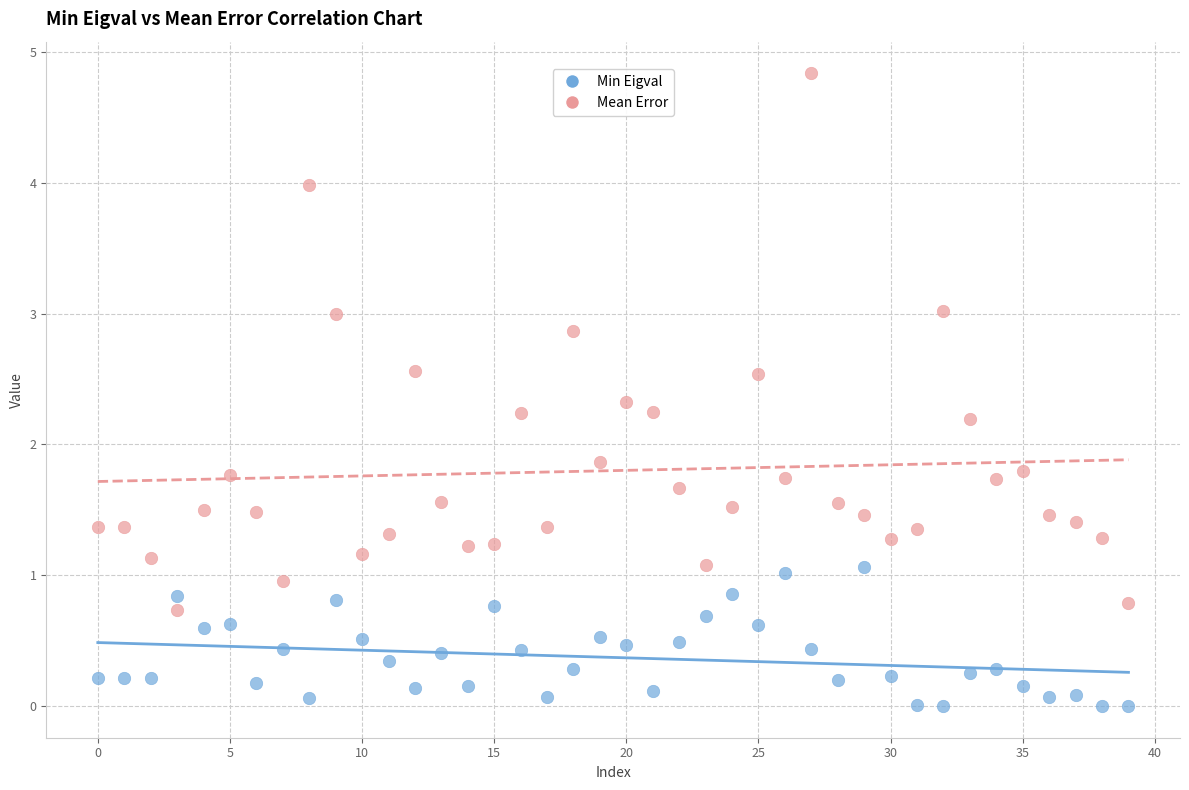

What are all the series names shown in the legend?

Min Eigval, Mean Error